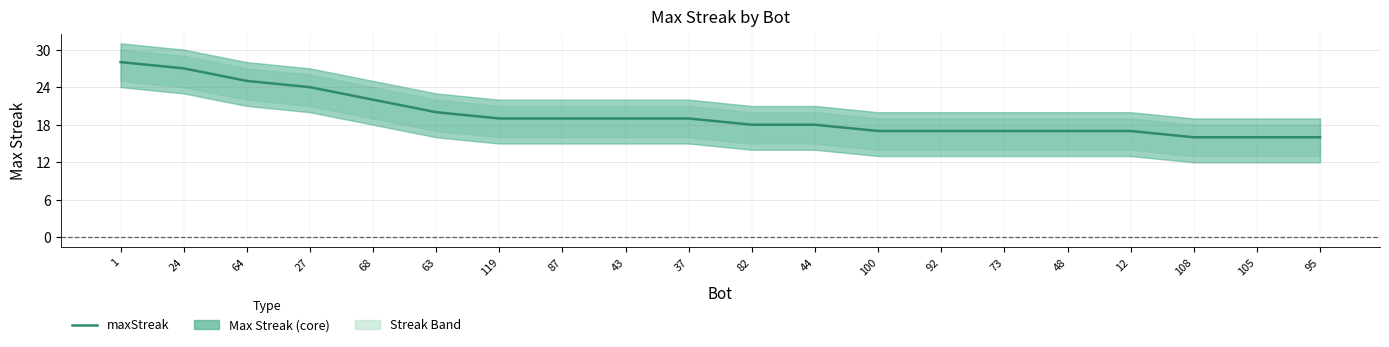

What is the difference between the maximum and minimum values?

12